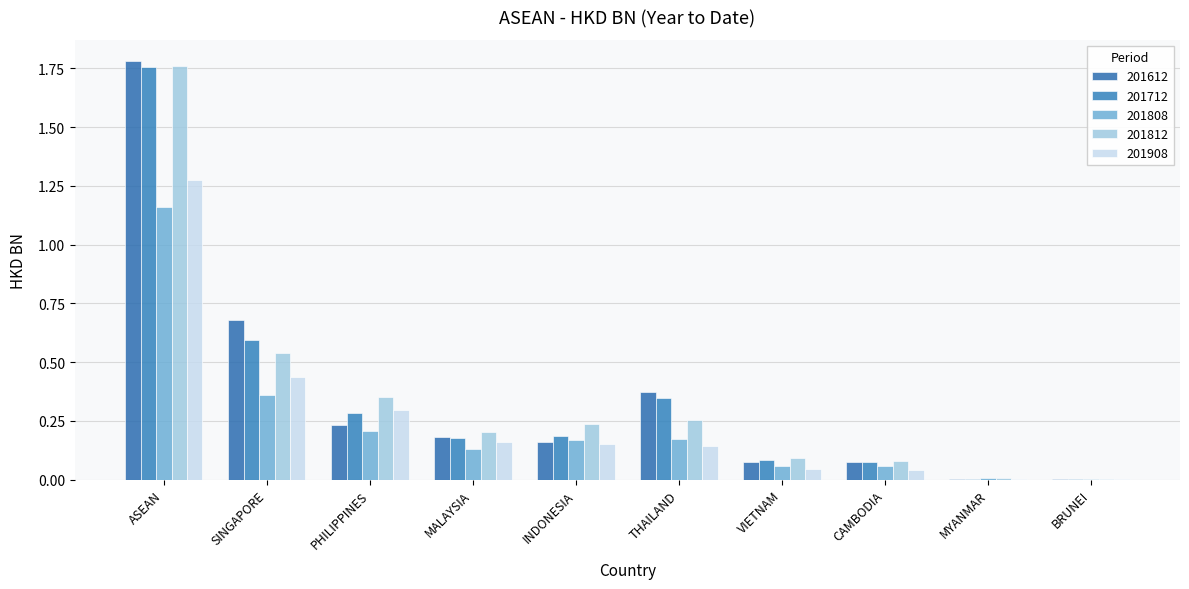

Between THAILAND and BRUNEI, which is larger?

THAILAND